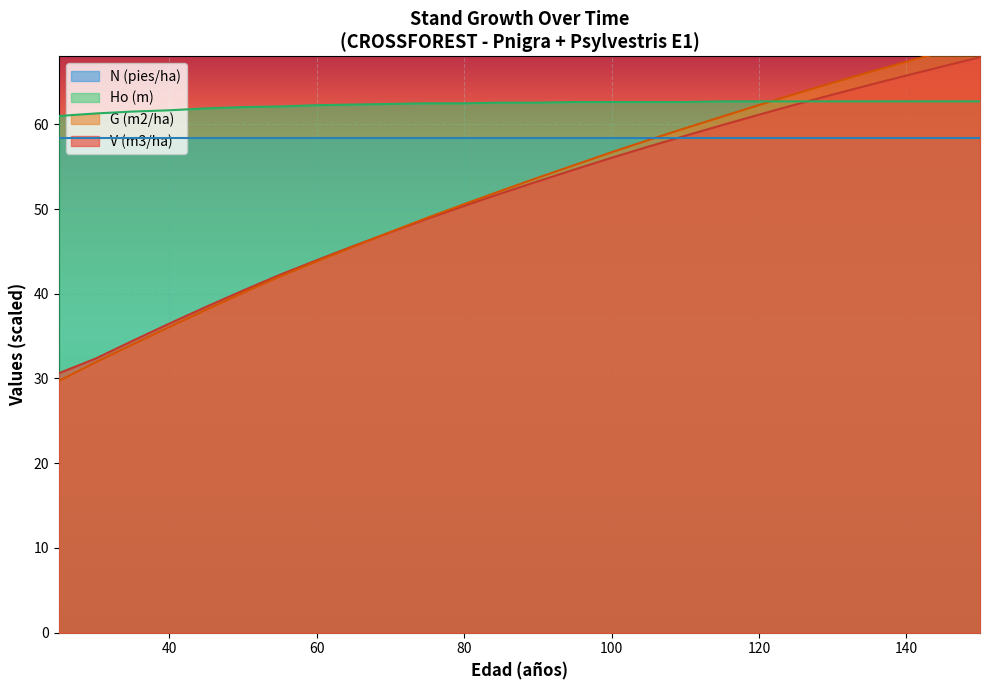

Is the value of Ho (m) at 85 greater than the value of G (m2/ha) at 45?

Yes